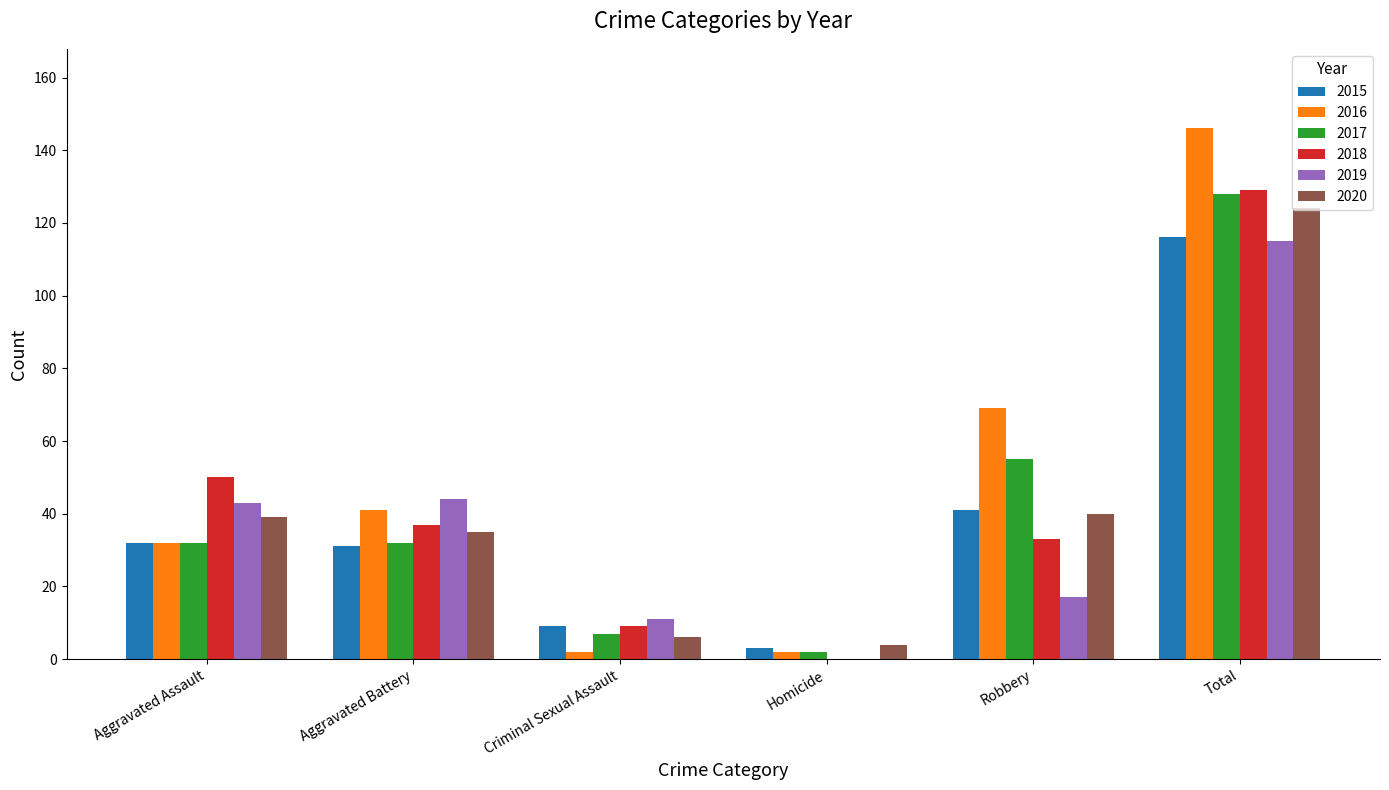

What is the maximum value for 2016?

146